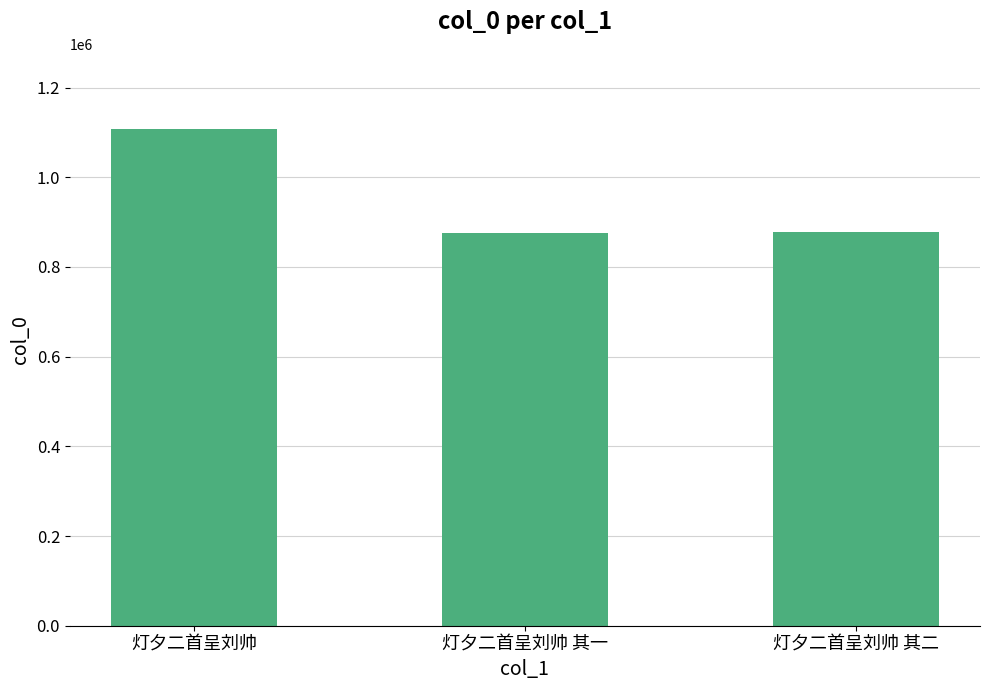

What is the average value?

954509